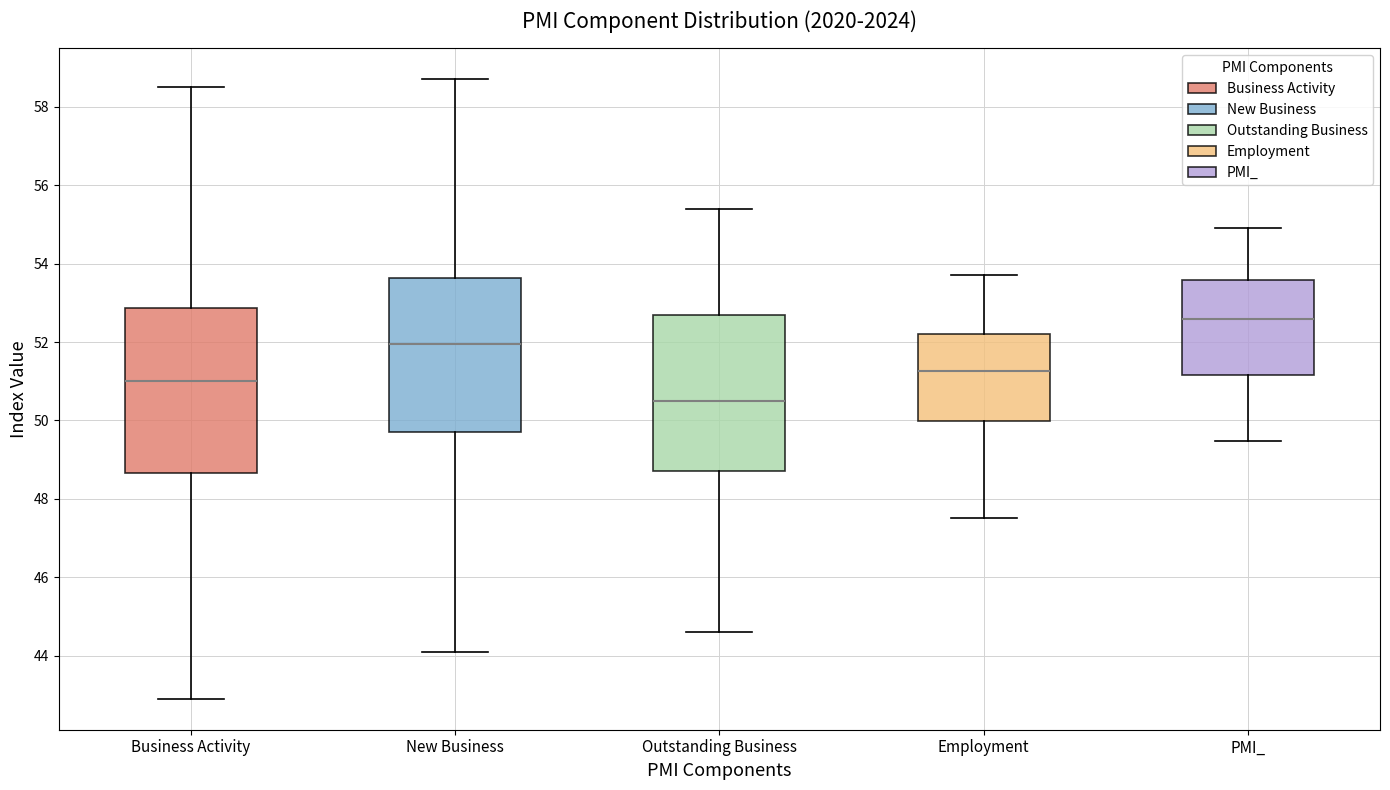

Comparing the boxes themselves (not the whiskers), which one is the tallest?

Business Activity